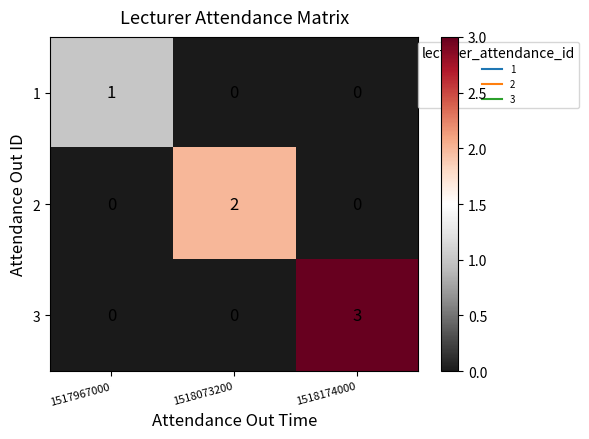

At which category does the chart reach its peak across all series?

1518174000